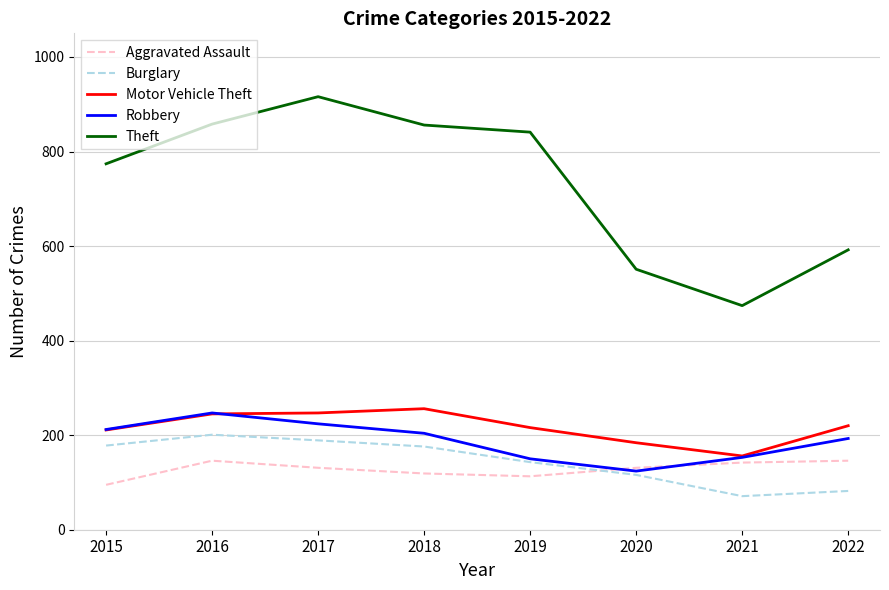

Is the value of Robbery at 2017 greater than the value of Aggravated Assault at 2019?

Yes